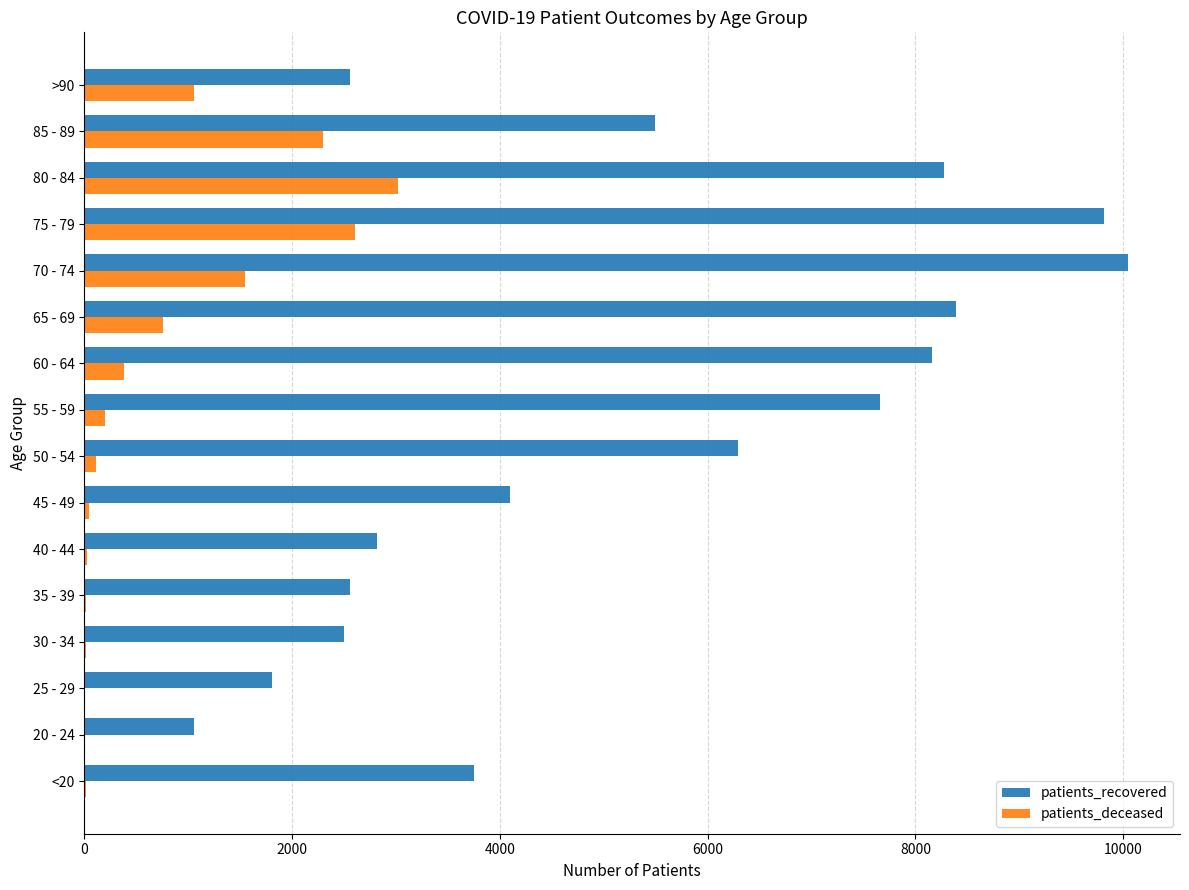

Which label corresponds to the largest value in the chart?

70 - 74